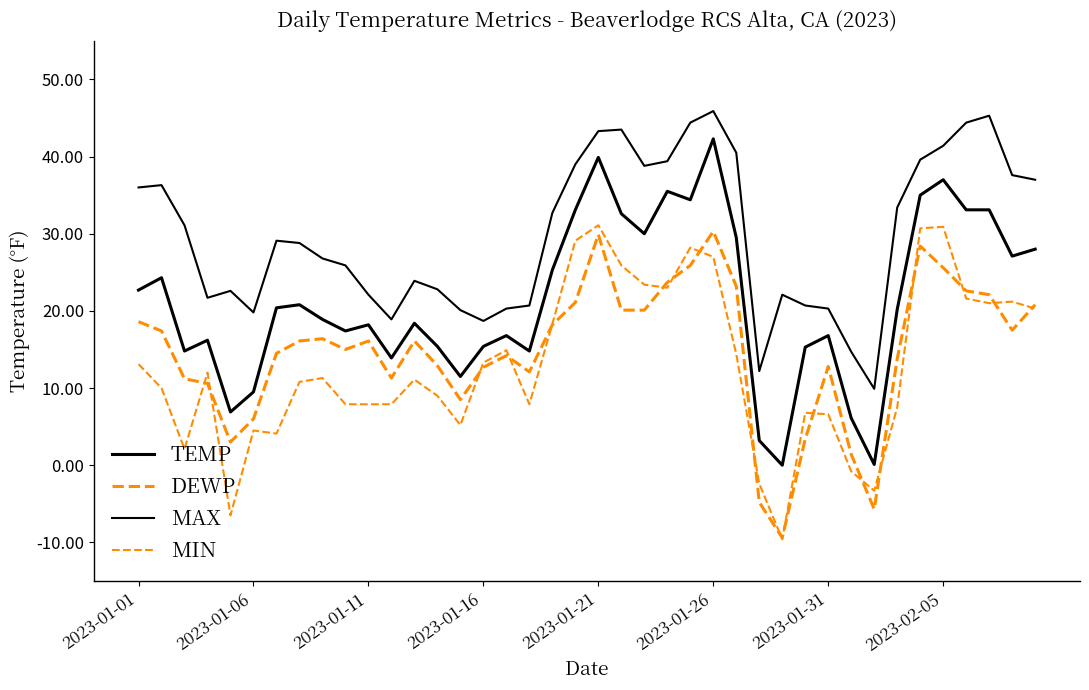

What is the difference between the maximum and second lowest values in the TEMP series?

42.2